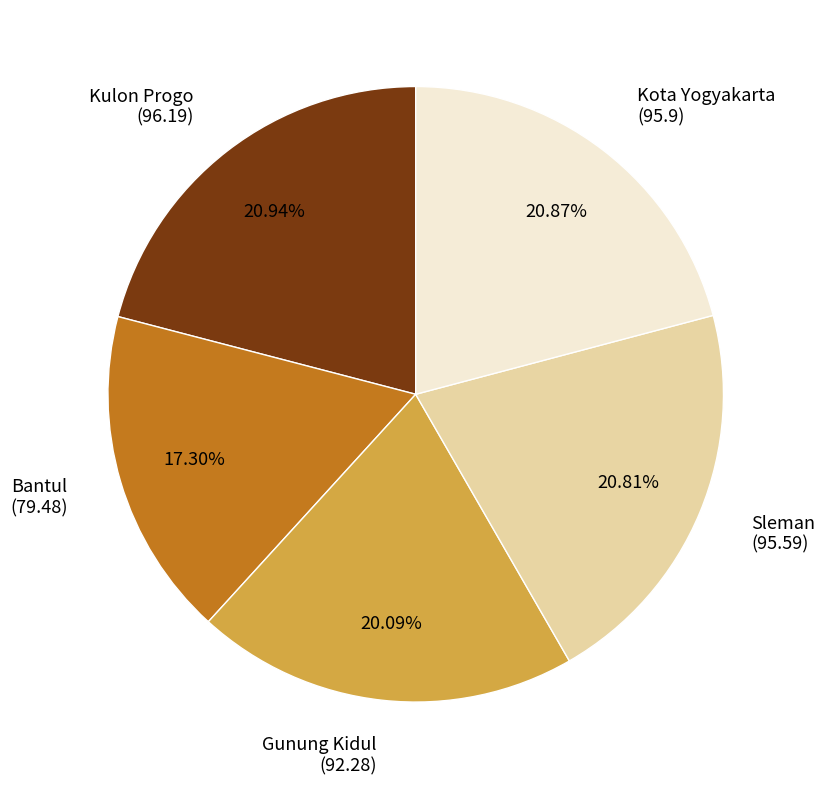

Does any single category account for the majority?

No